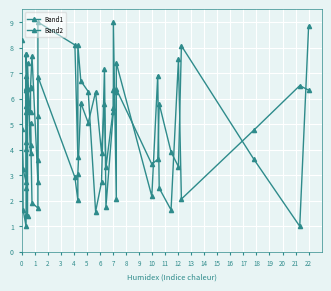

How many values in the Band2 series exceed 6?

20